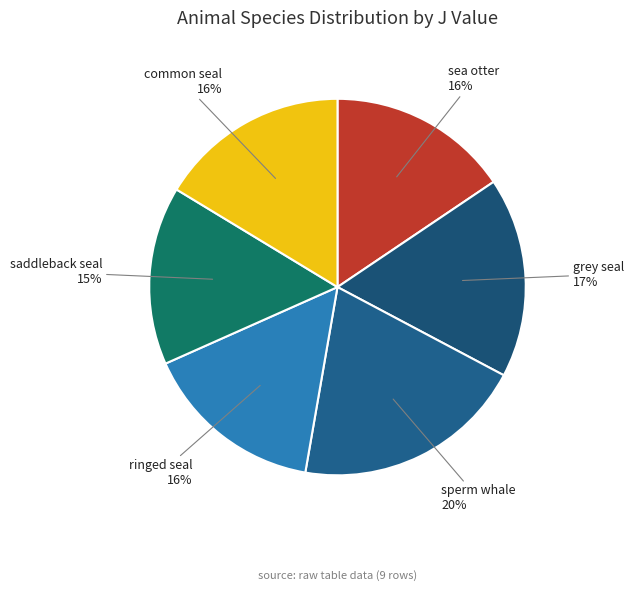

To the nearest percent, what percentage of the pie is sea otter?

16%